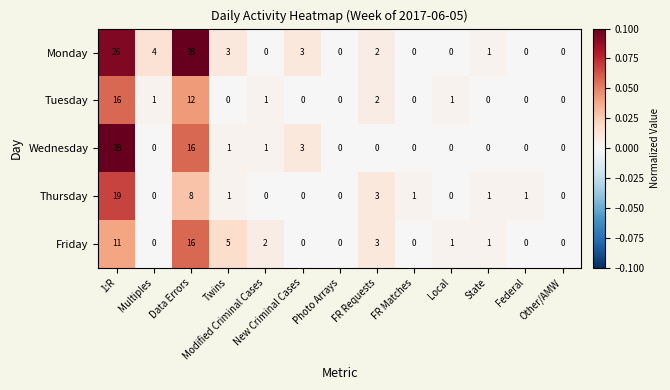

What is the average value of the Thursday series?

3